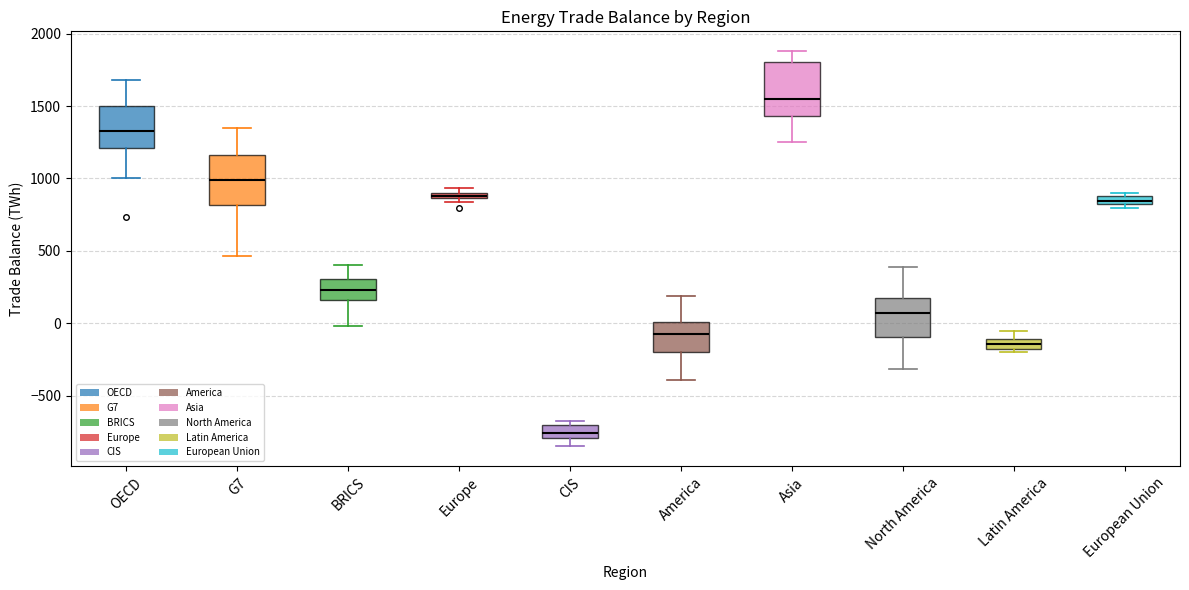

Where is the lower edge of the box for North America on the y-axis? The values are not printed on the chart, so give them approximately, as read against the axis.

-100